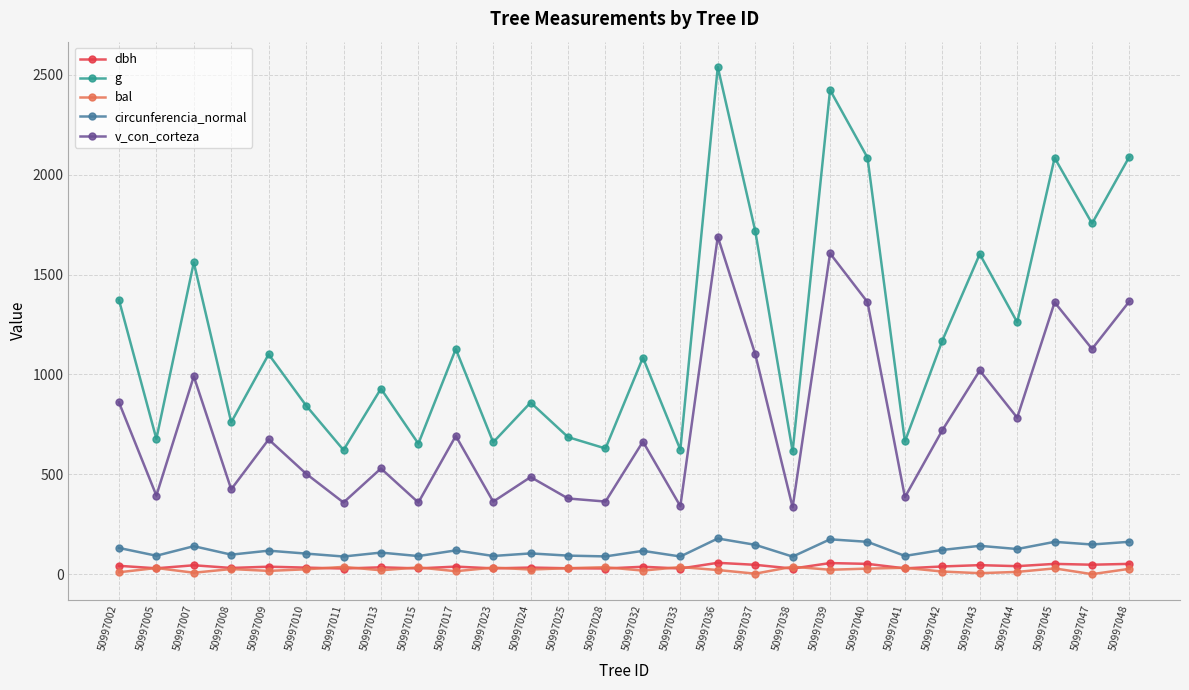

In v_con_corteza, how many points are lower than both neighbors (excluding endpoints)?

11